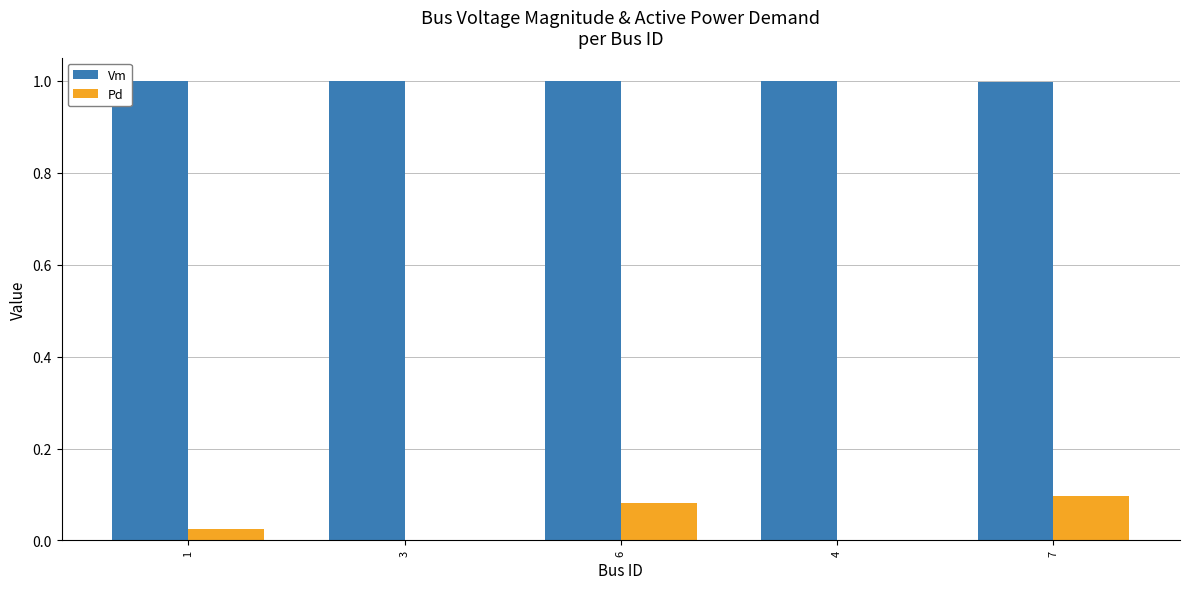

Which series changed the most between 4 and 7?

Pd